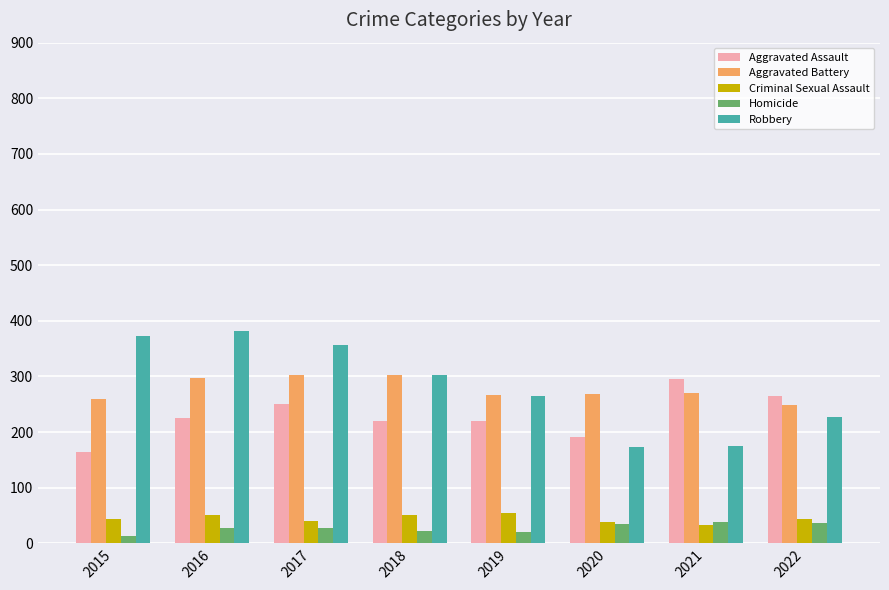

Is the value of Robbery at 2020 greater than the value of Aggravated Battery at 2019?

No